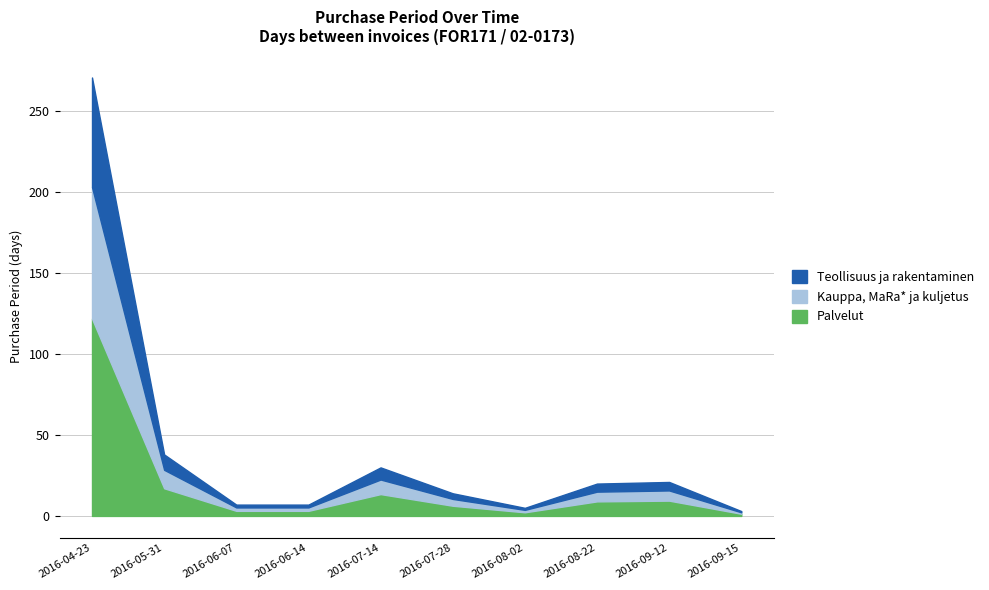

The value at 2016-09-15 is 1. True or false?

False